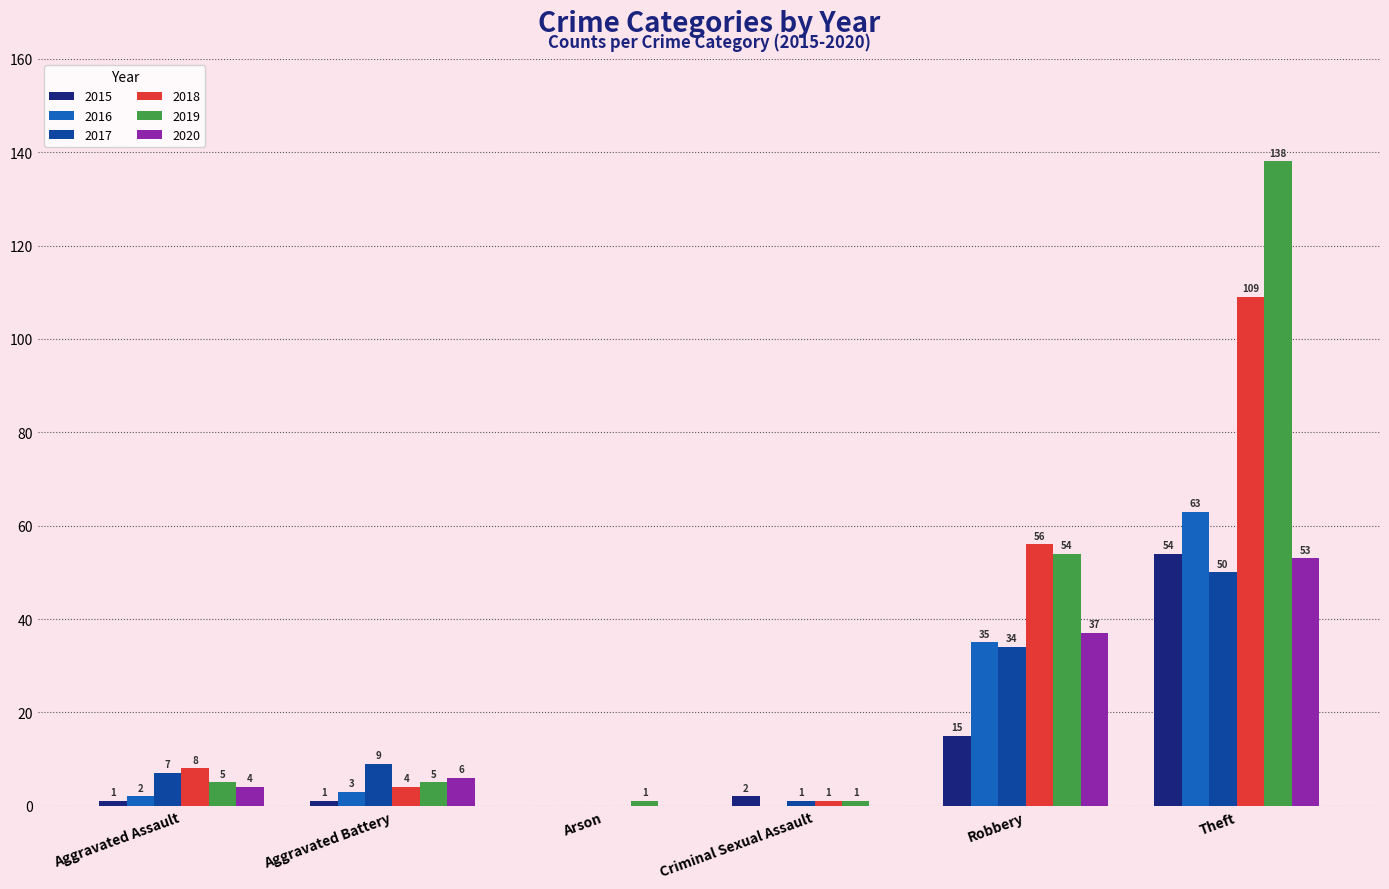

Which category has the highest value in the 2016 series?

Theft